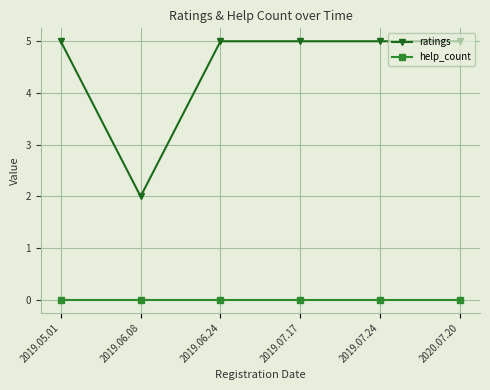

Is it true that ratings equals 5 at 2019.05.01?

True